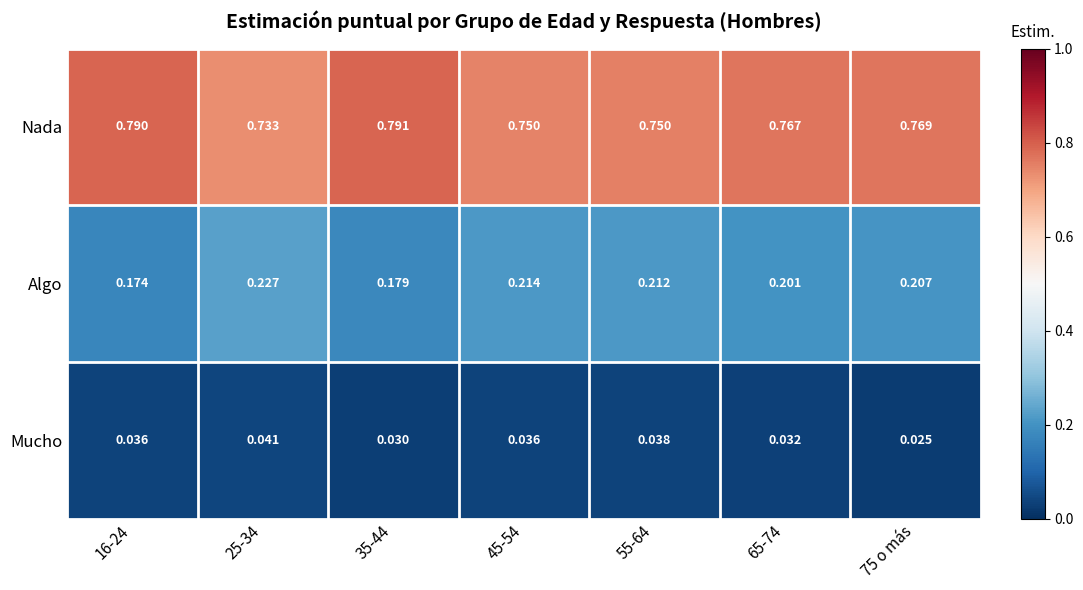

Rank the series by their average value, from lowest to highest.

Mucho, Algo, Nada